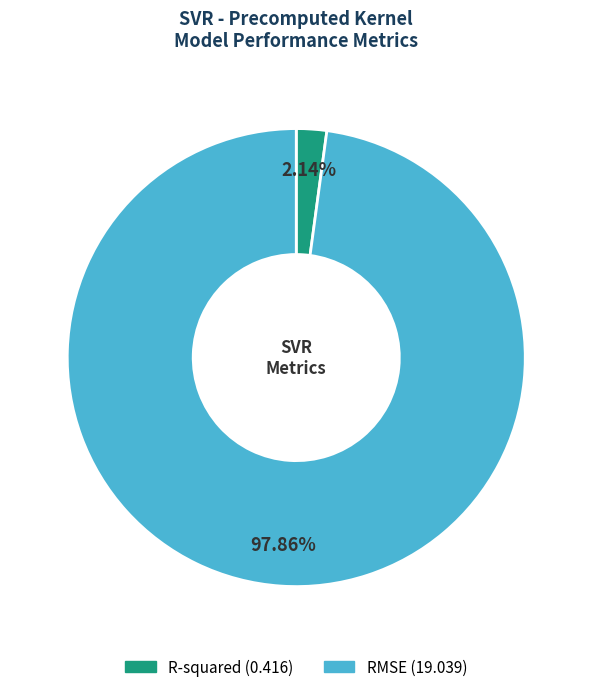

Is it true that RMSE is 98% of the pie?

True